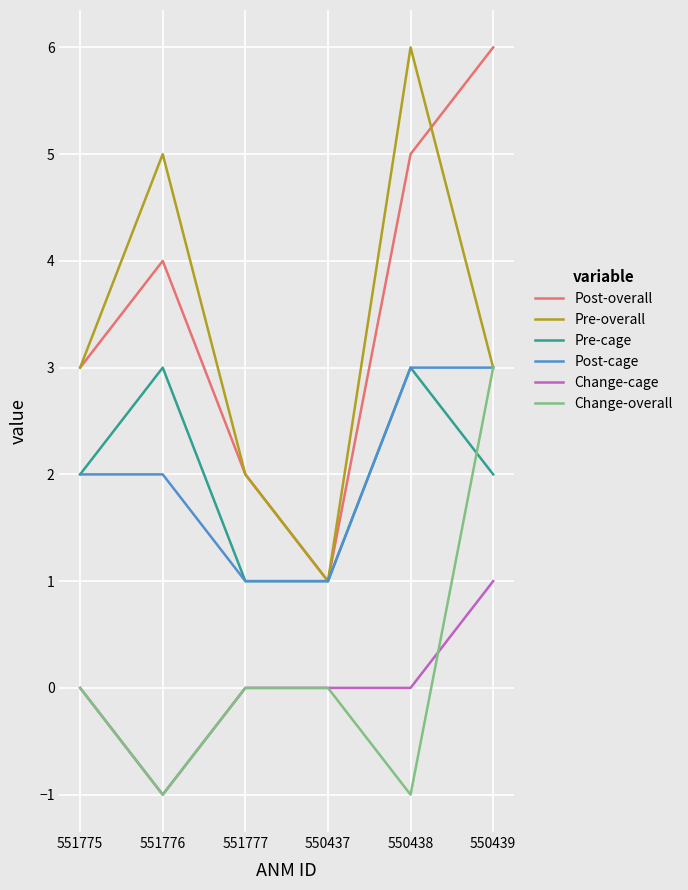

What are all the series names shown in the legend?

Post-overall, Pre-overall, Pre-cage, Post-cage, Change-cage, Change-overall